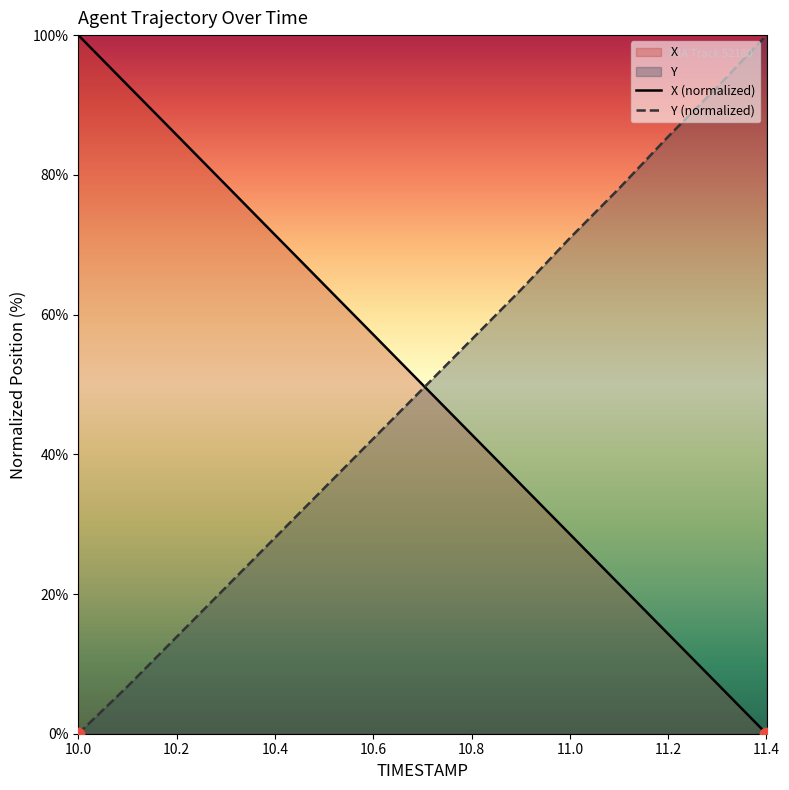

Rank the series at 10.8 from highest to lowest value.

Y (normalized), X (normalized)